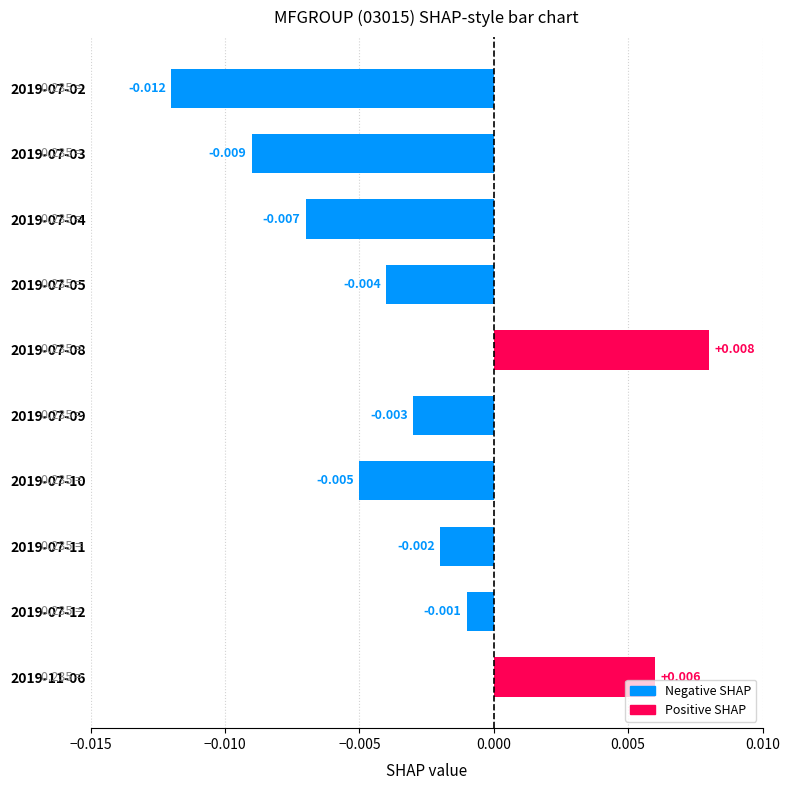

Which category has the highest value across all series?

2019-07-08